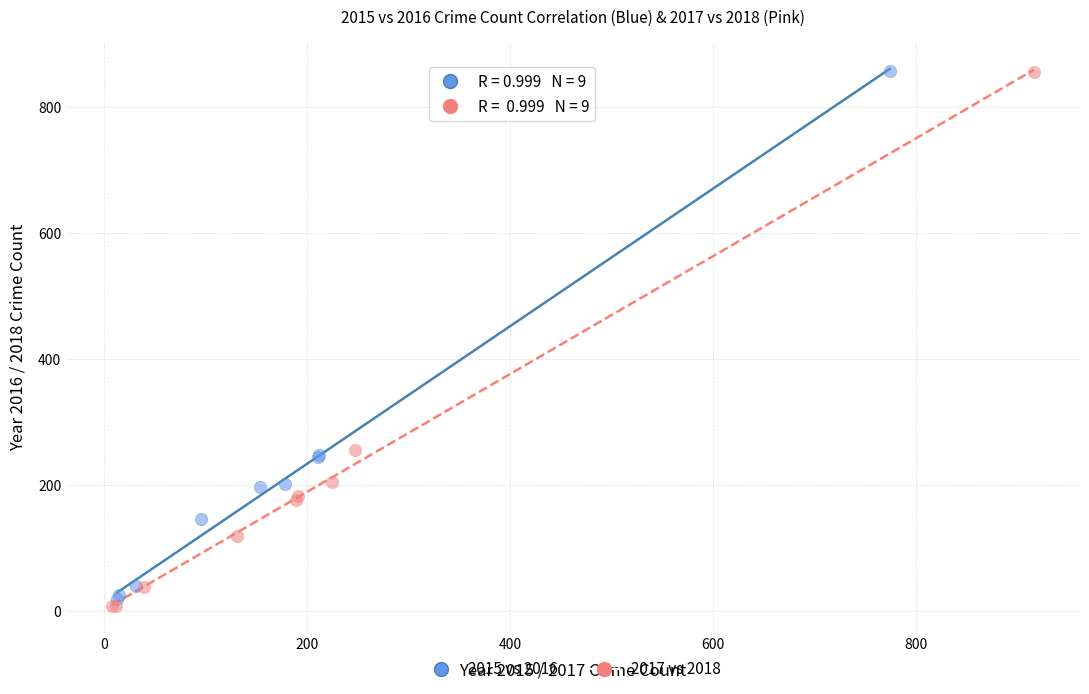

Which series has the largest Y range (max minus min)?

2017 vs 2018